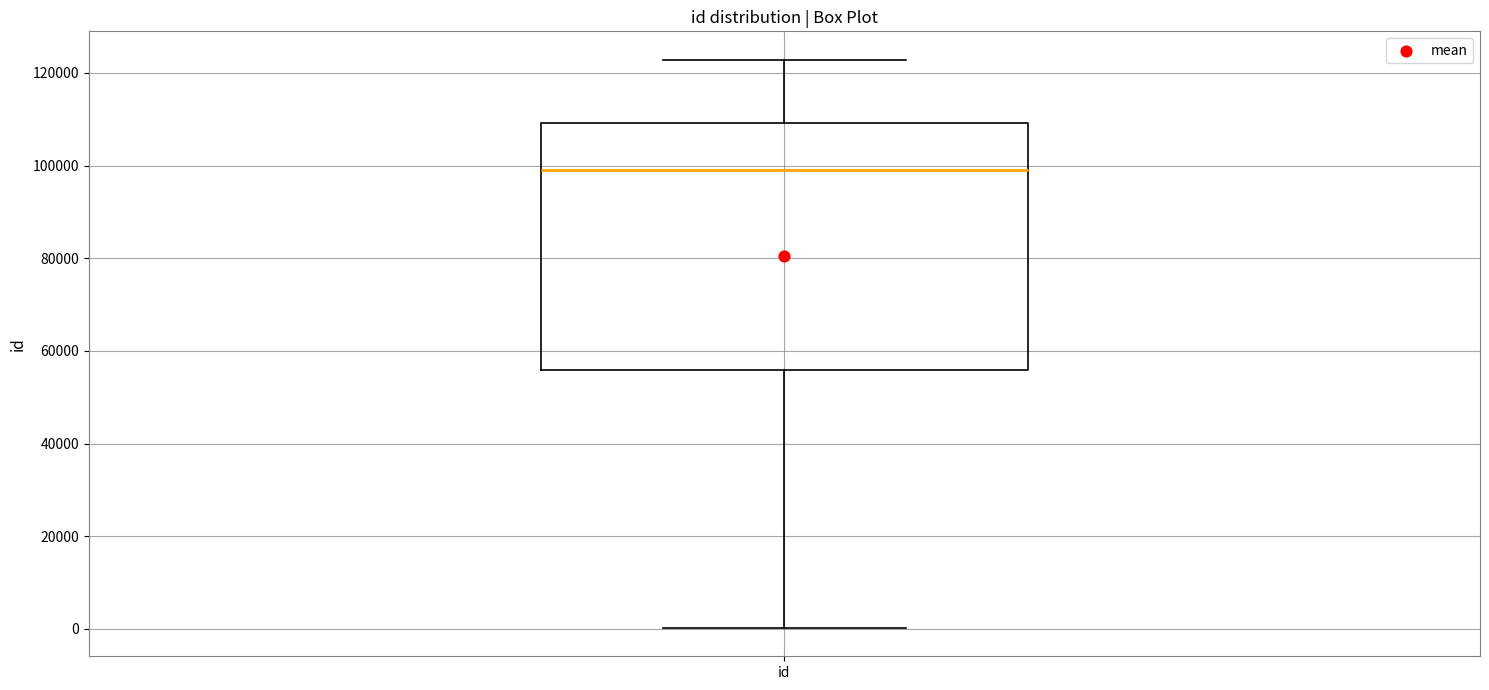

Where does the median line of the box for id sit on the y-axis? The values are not printed on the chart, so give them approximately, as read against the axis.

98000